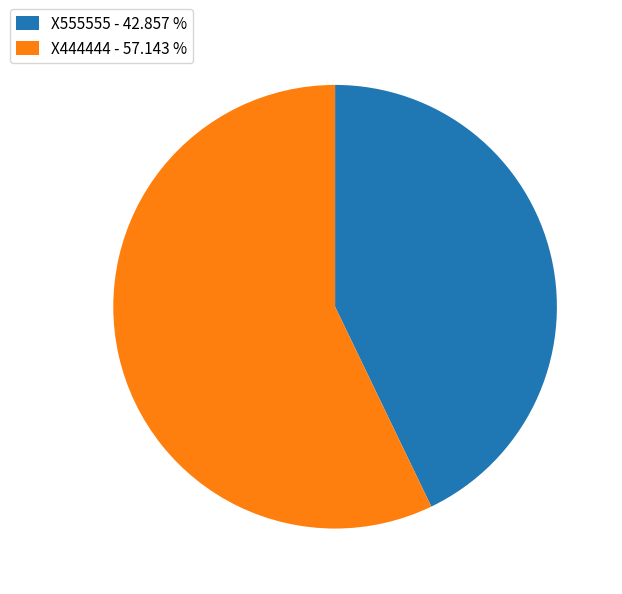

Rank the categories by value from highest to lowest.

X444444, X555555